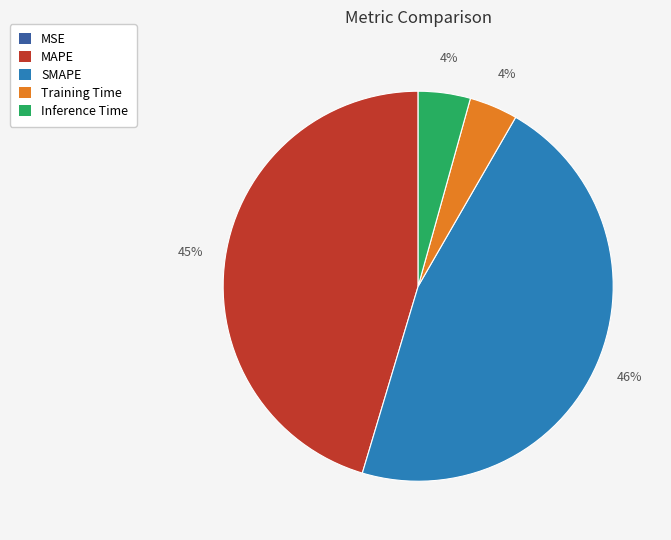

To the nearest percent, what is the combined percentage of SMAPE and MAPE?

92%